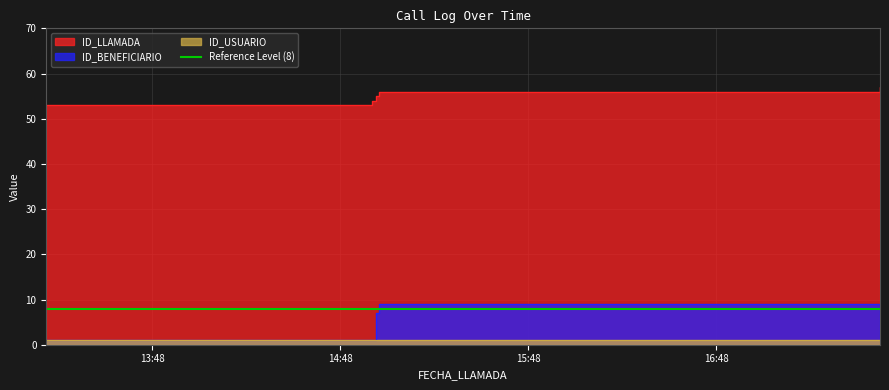

The value of ID_LLAMADA at 2020-02-13 14:58:10 is 36. True or false?

False